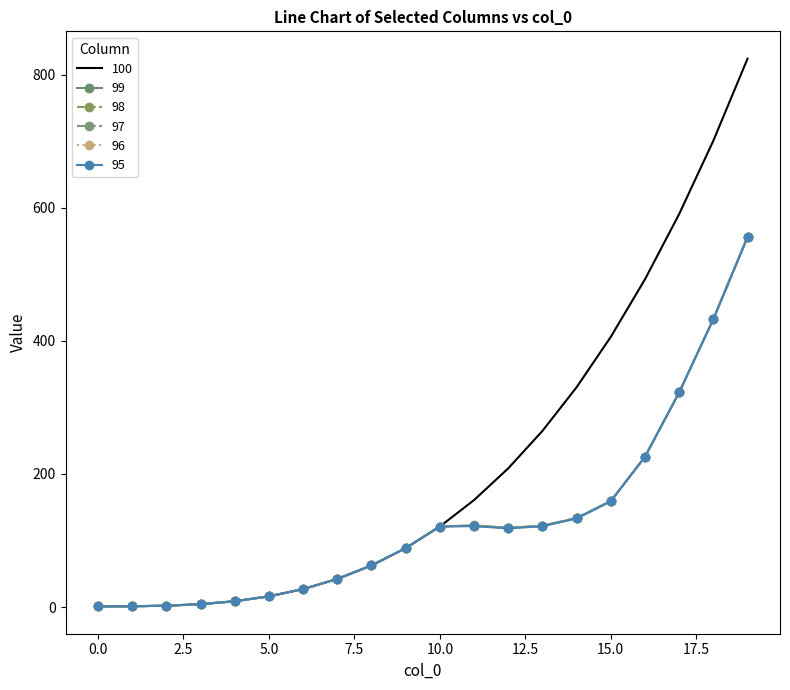

What is the highest value of the 95 series?

556.0